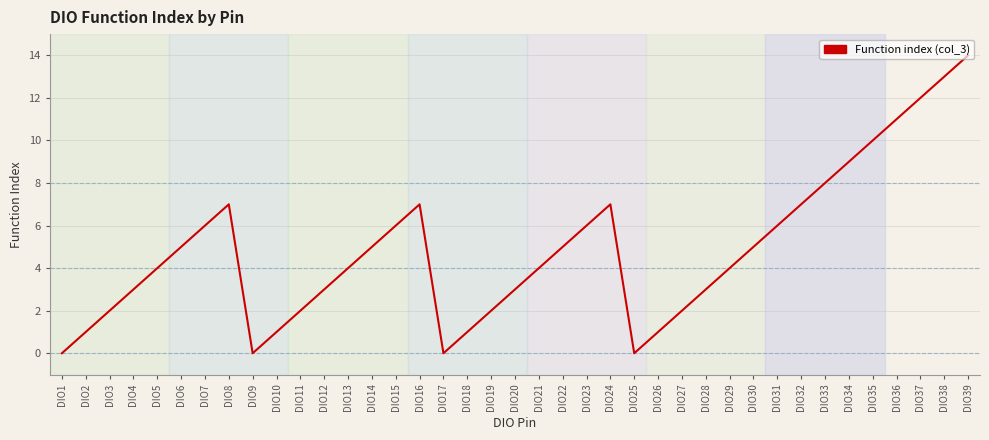

Is it true that the value at DIO5 is 5?

False